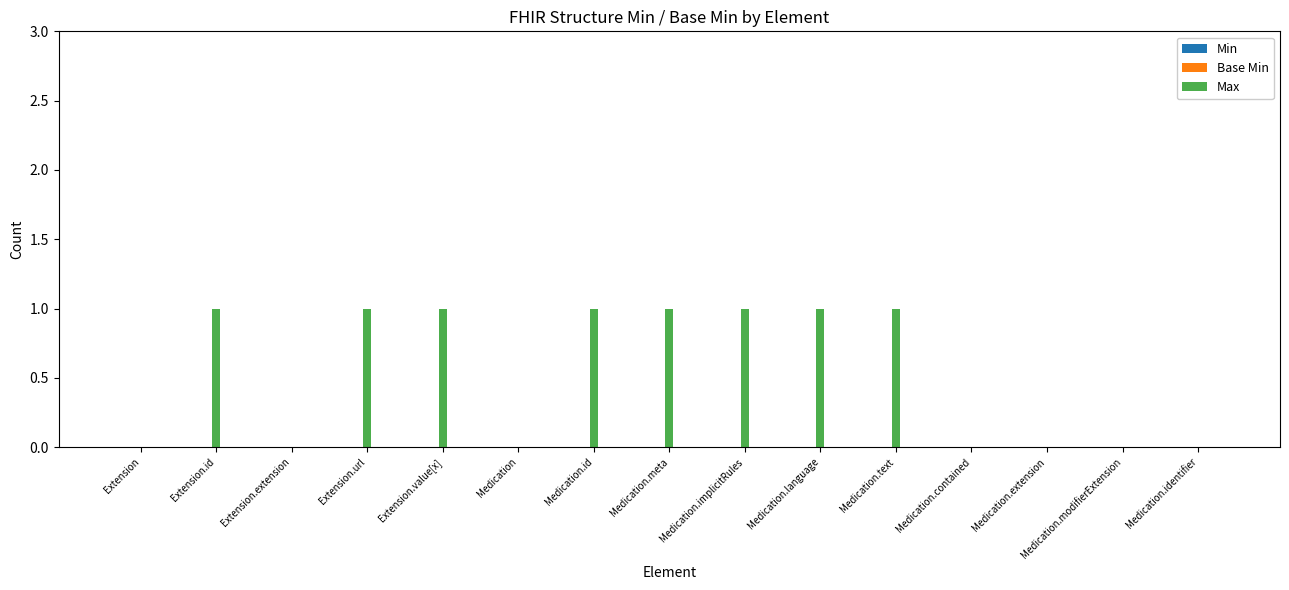

The value at Medication.language is 0. True or false?

False